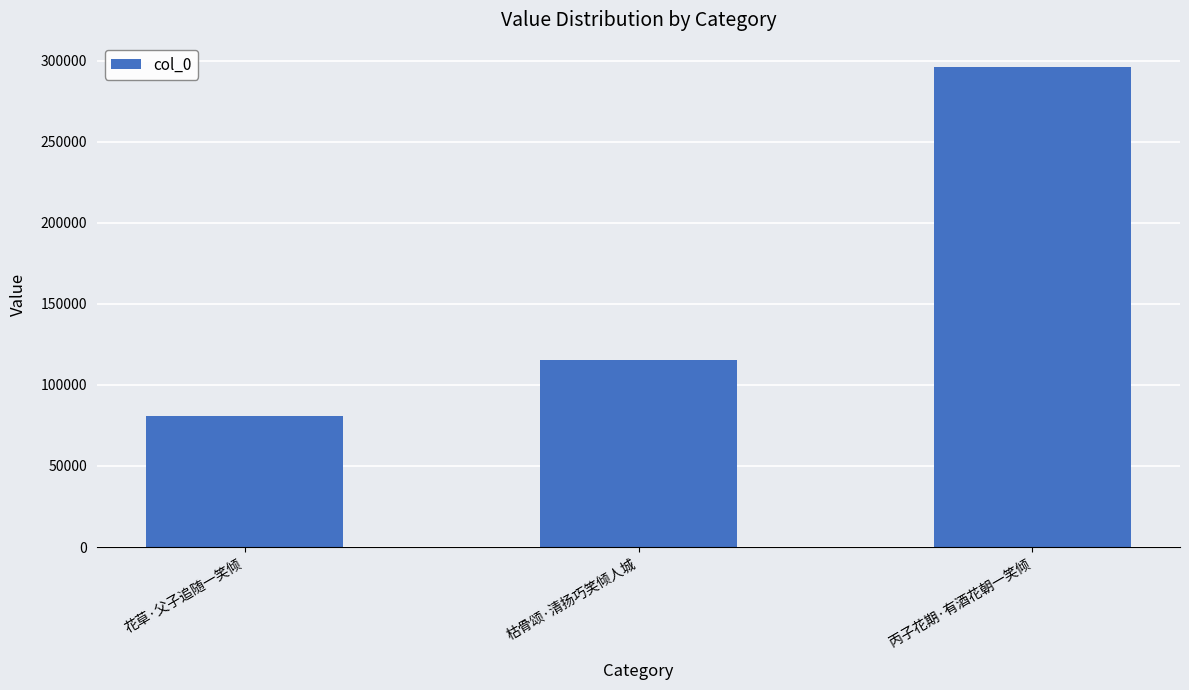

What position from the left is 花草·父子追随一笑倾?

1